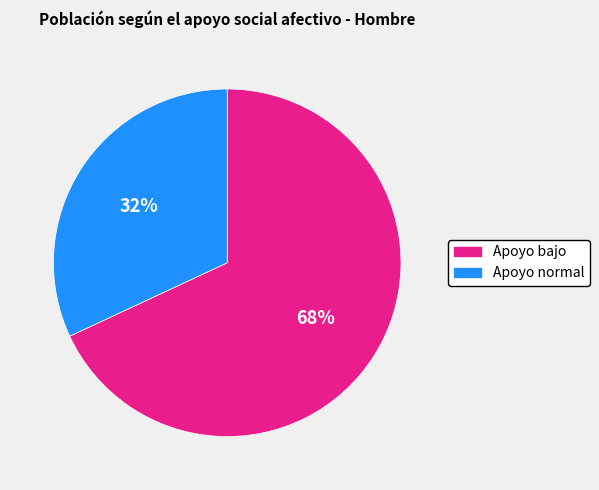

Rank the categories by value from lowest to highest.

Apoyo normal, Apoyo bajo